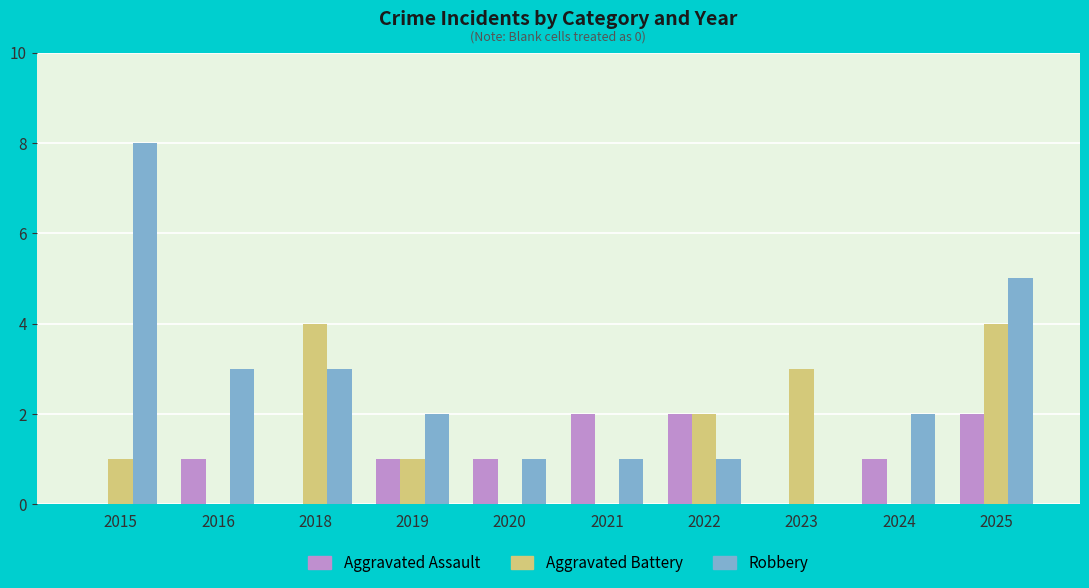

What is the difference between the Aggravated Battery values at 2025 and 2021?

4